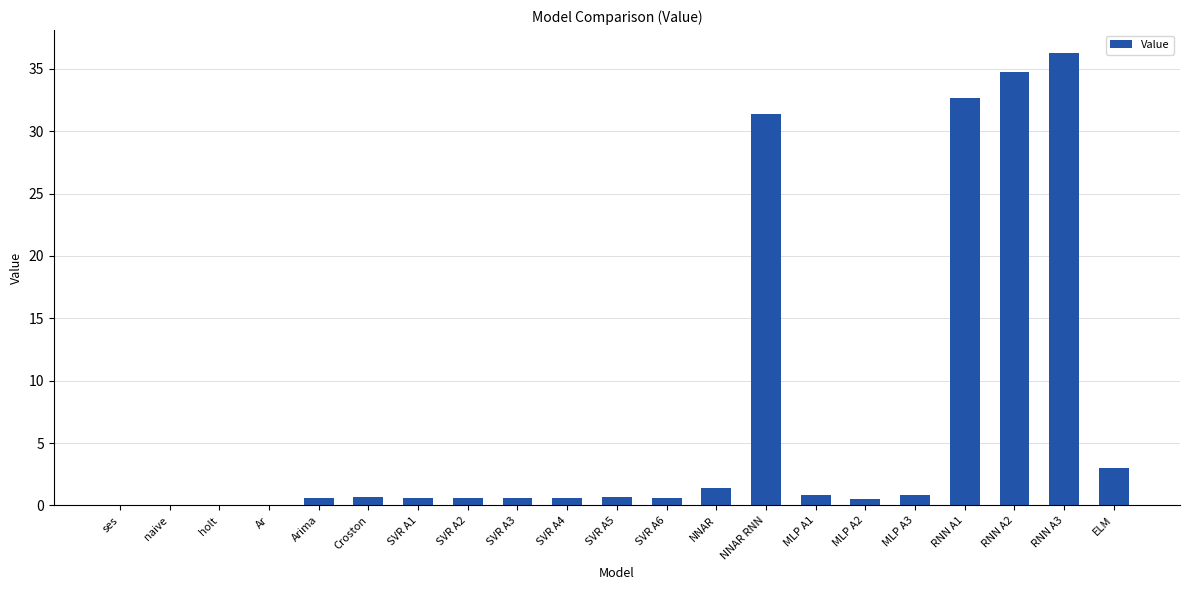

Are the bars grouped side by side (vs. stacked)?

No